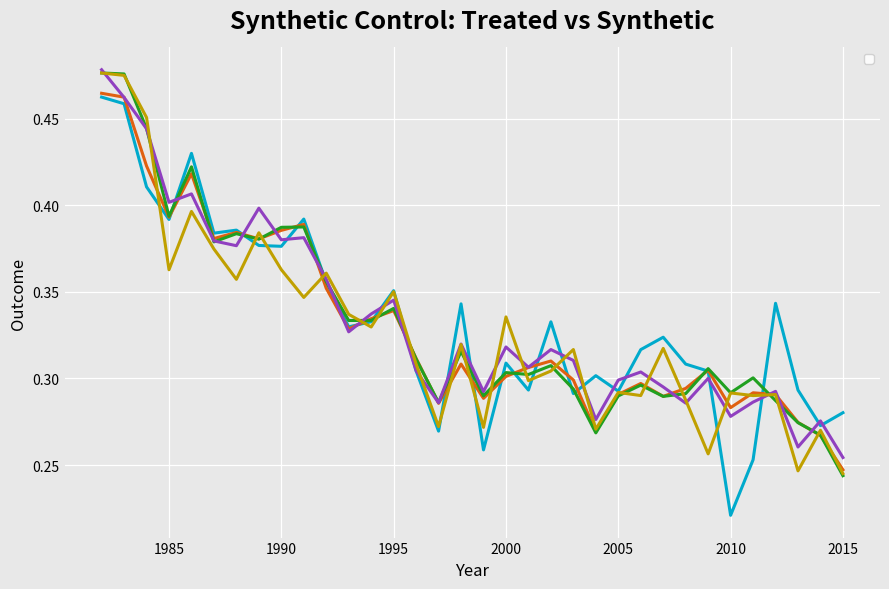

True or false: _Y_treated and _90_synth intersect in this chart.

True